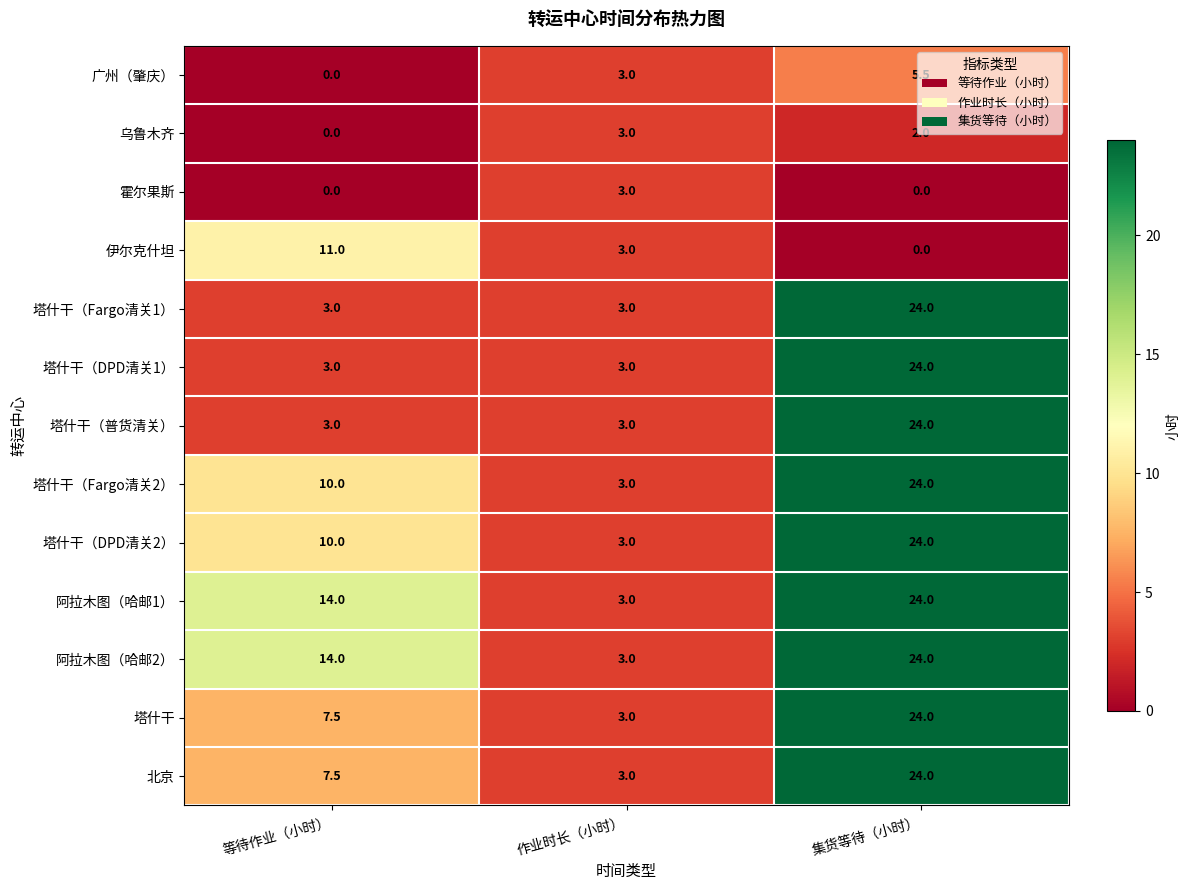

Count the number of data series in this chart.

13